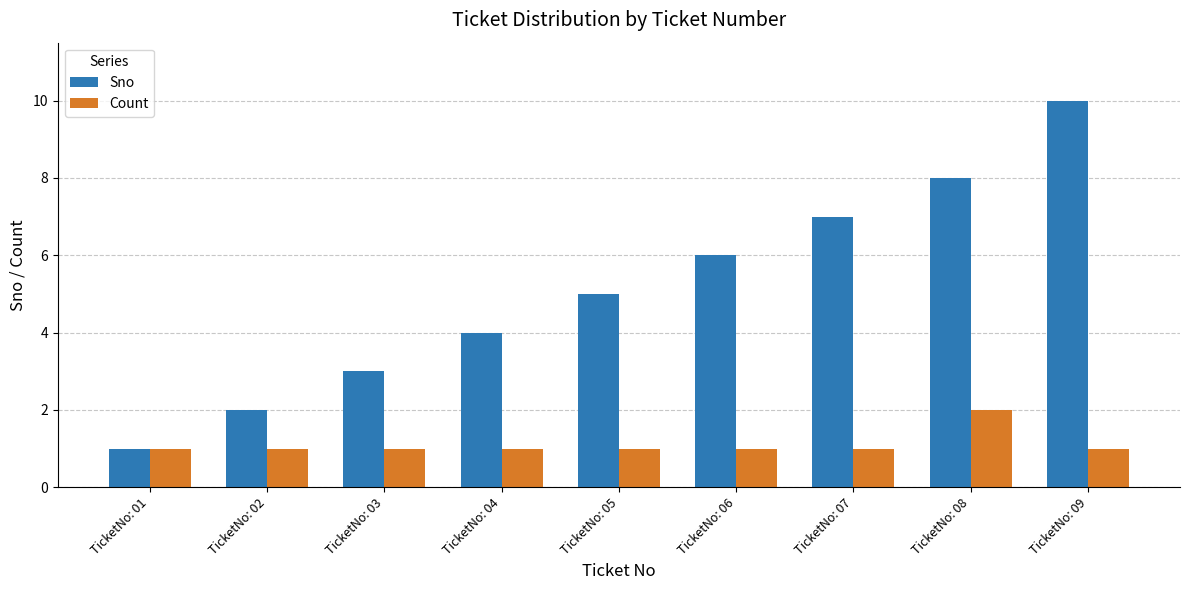

What is the value of the Count bar at the 7th from the left?

1